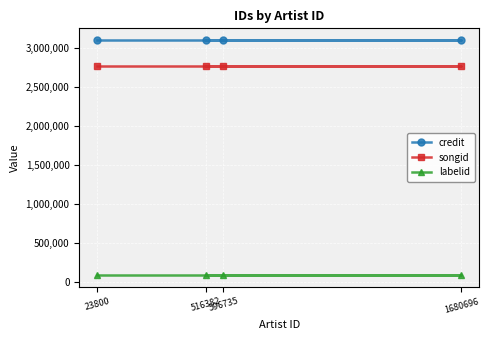

What is the value of the credit point at the 3rd from the left?

3102103